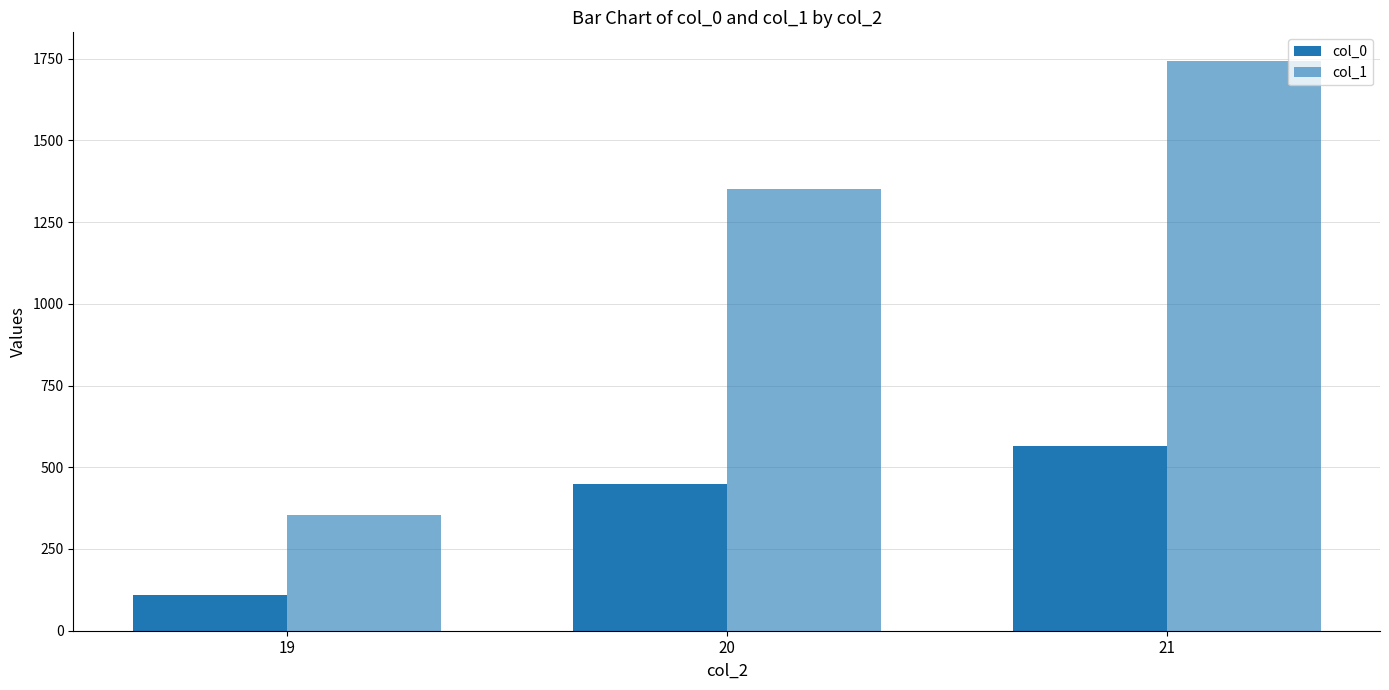

Rank the series at 21 from highest to lowest value.

col_1, col_0